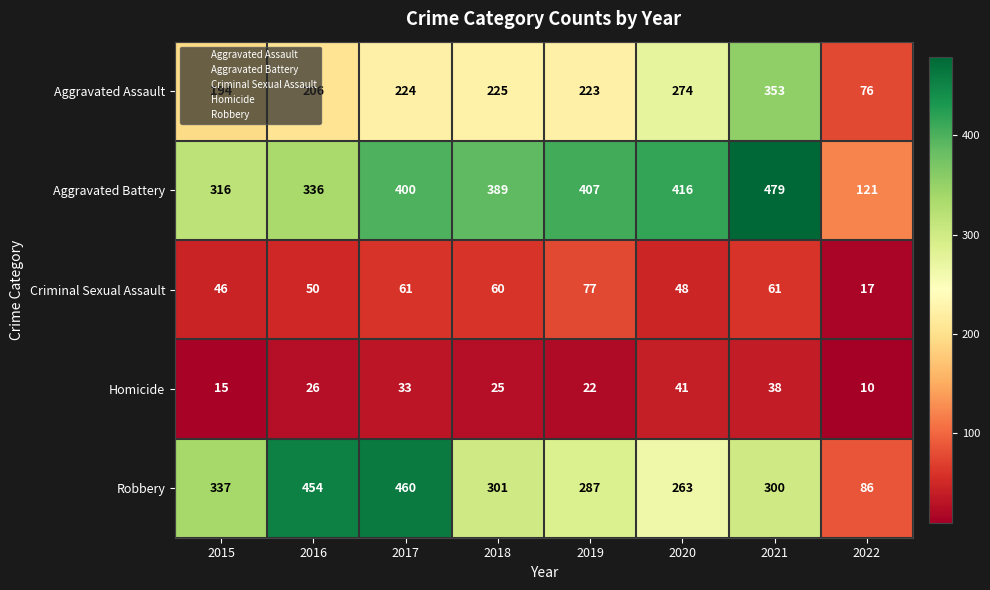

What is the total value across all series at 2019?

1016